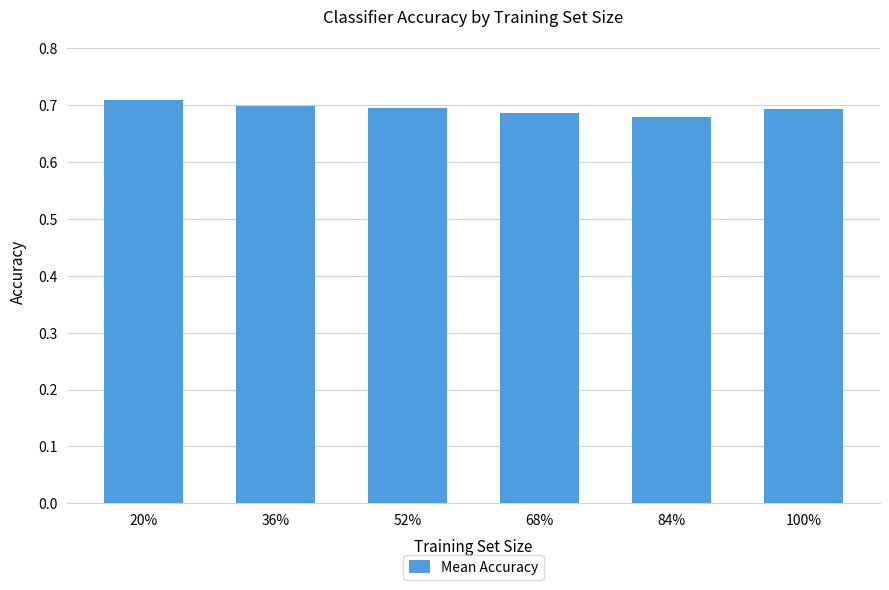

How many bars are there in total?

6